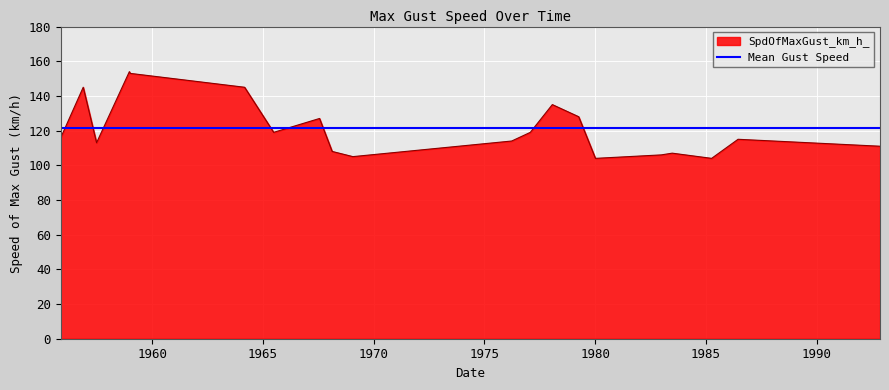

What is the highest value of the SpdOfMaxGust_km_h_ series?

154